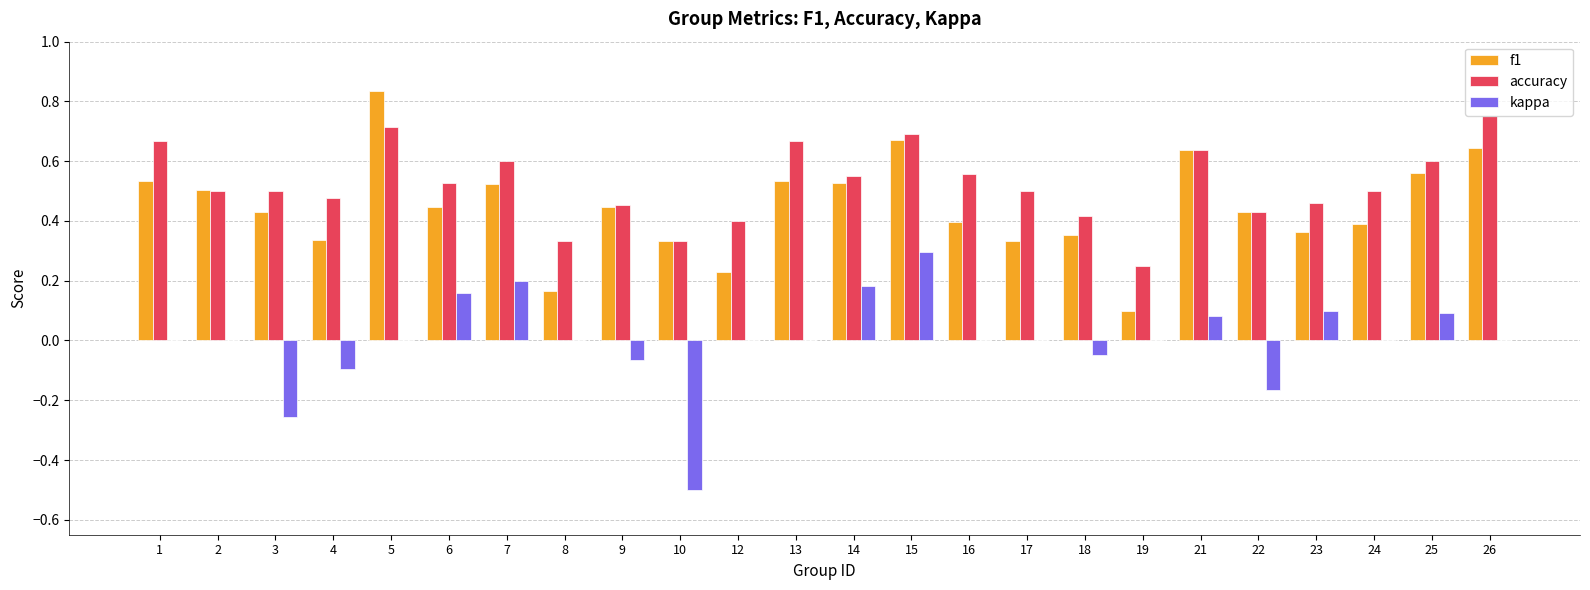

True or false: f1 has a value of 0.5 at 10.

False